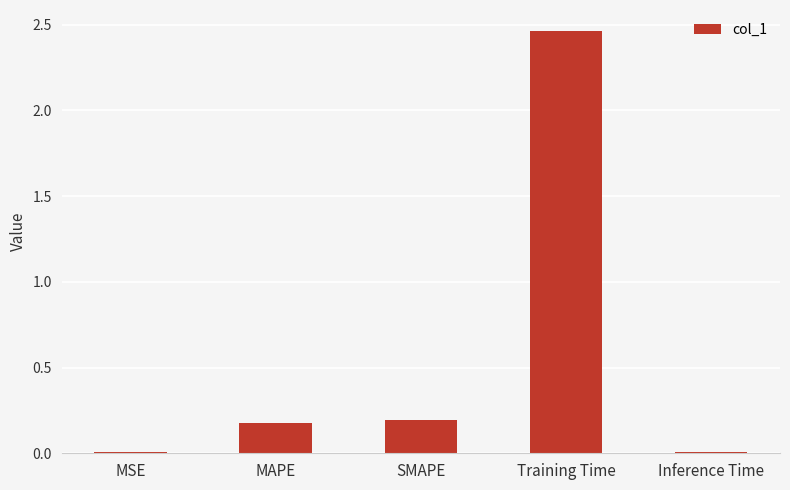

Which label corresponds to the largest value in the chart?

Training Time